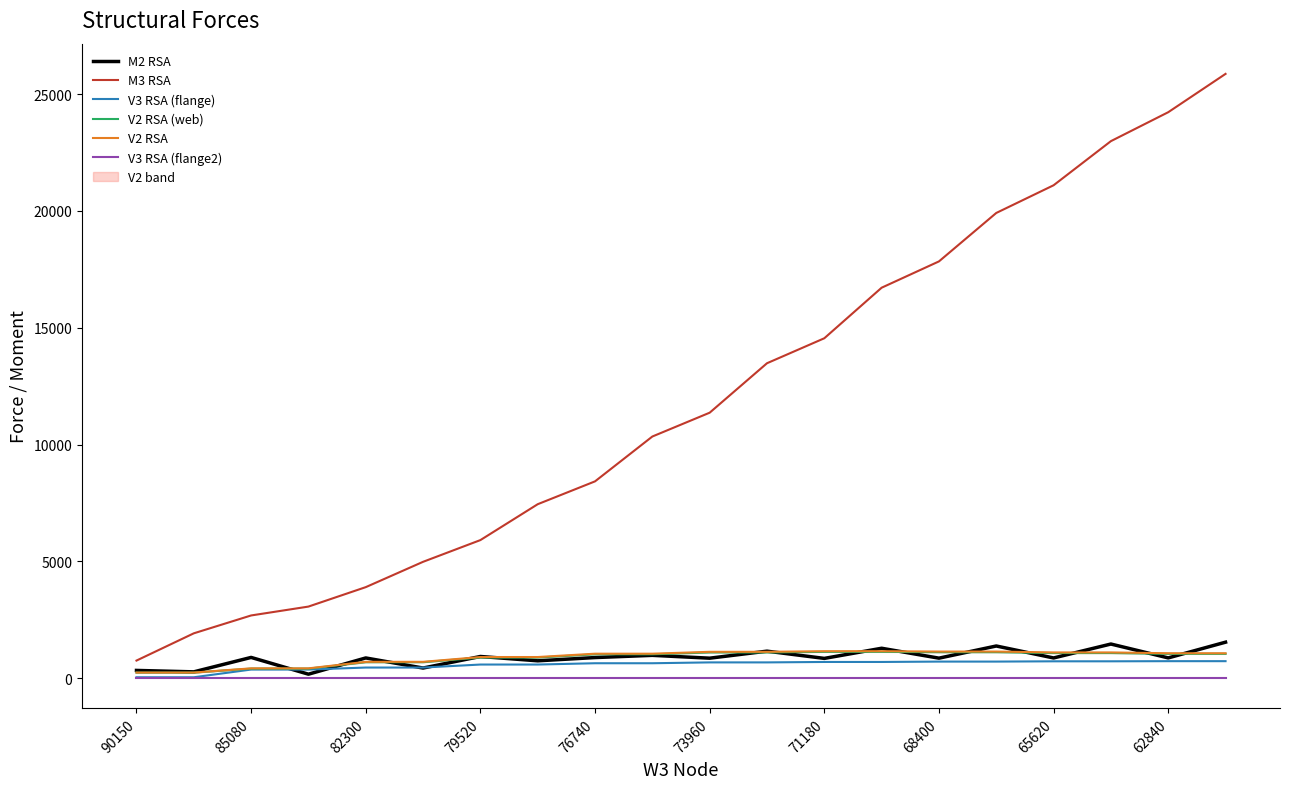

The M3 RSA series shows 17838.1 at 68400. True or false?

True